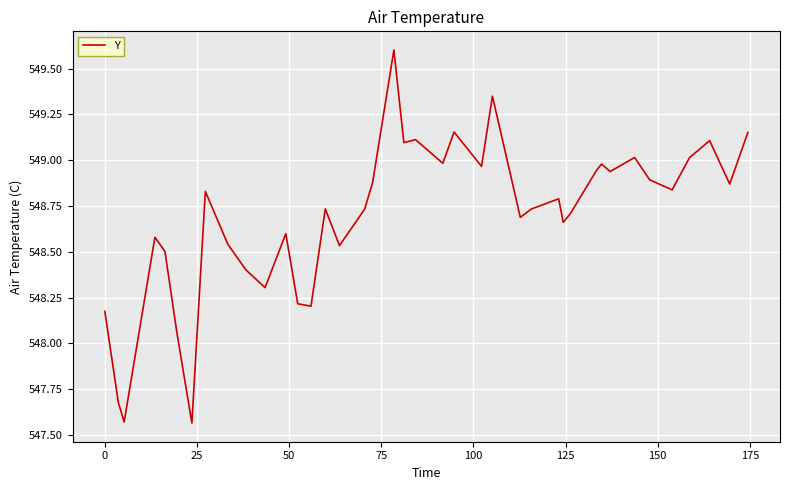

What is the maximum value shown in the chart?

549.6